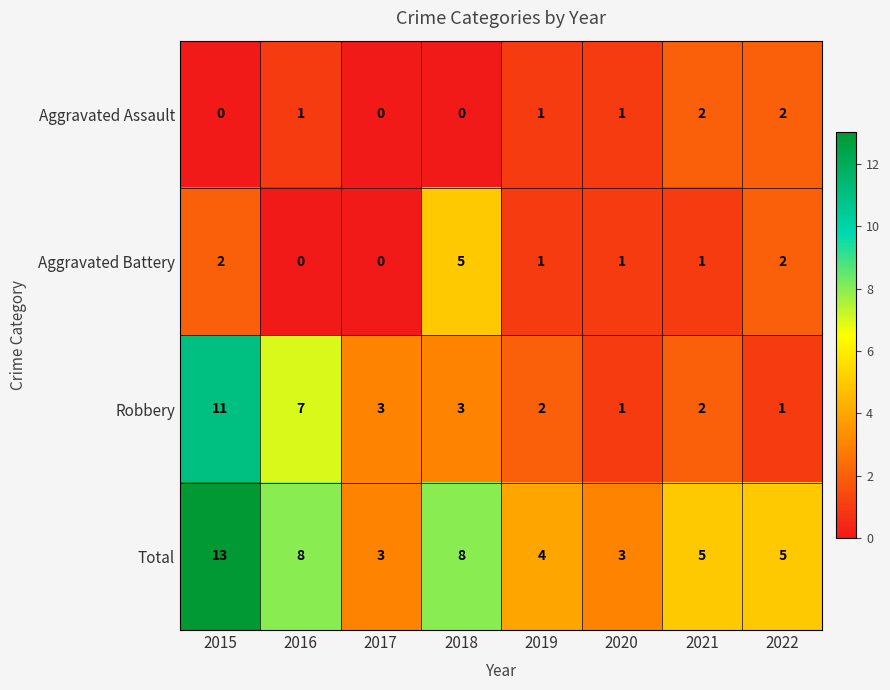

At which label does Total first exceed 5?

2015